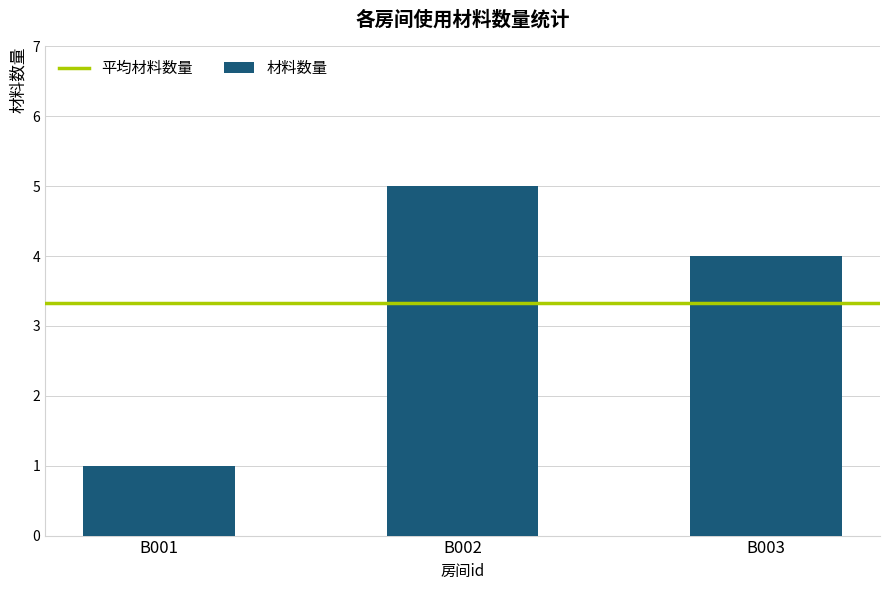

List the labels in order of value, smallest first.

B001, B003, B002